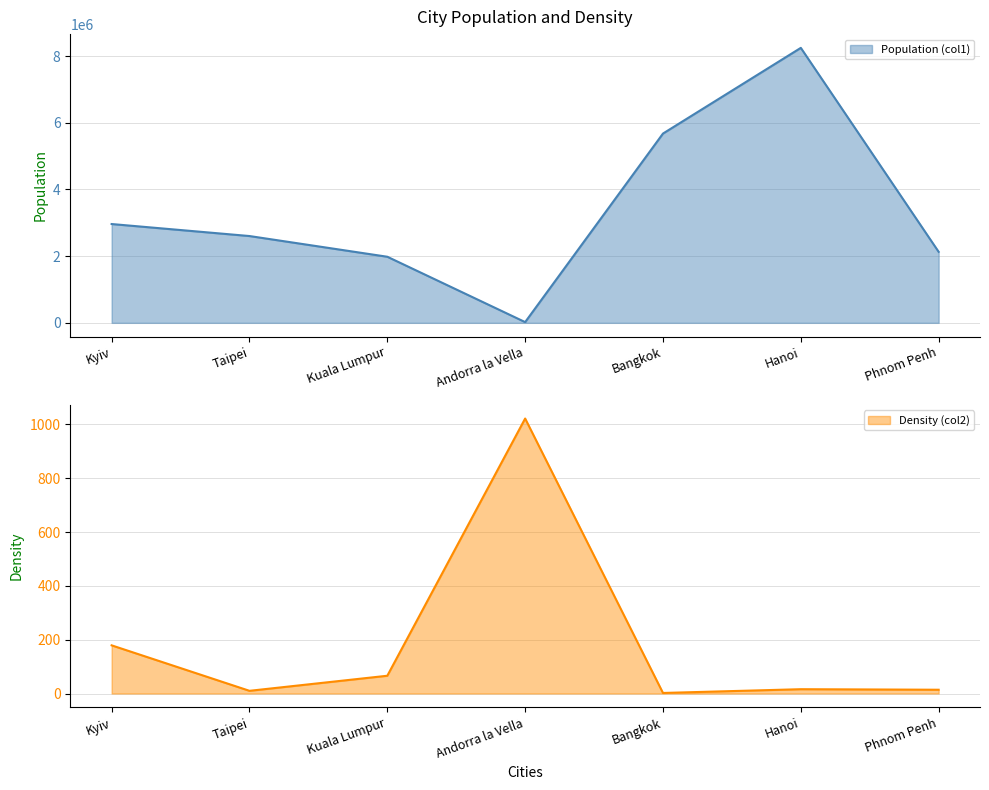

Is the value of Density (col2) at Andorra la Vella greater than the value of Population (col1) at Hanoi?

No